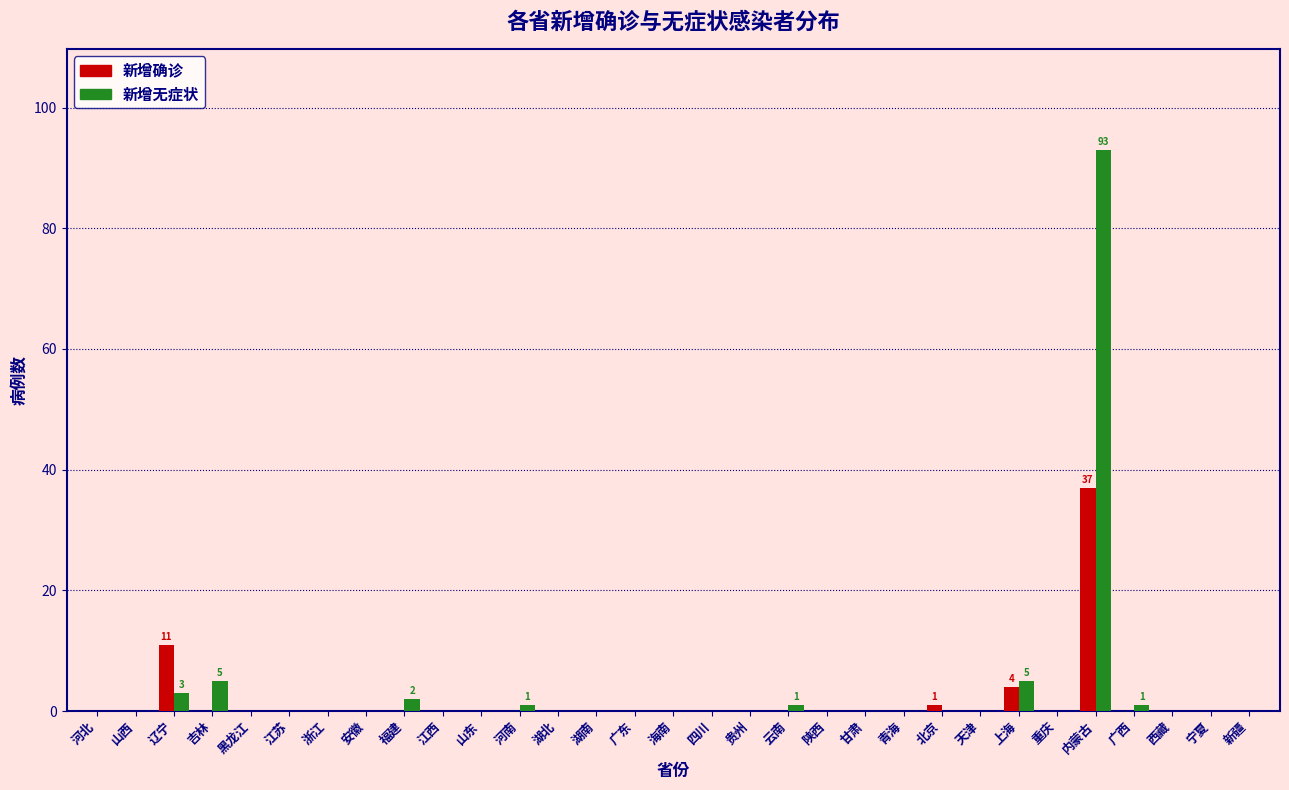

Which label corresponds to the largest value in the chart?

内蒙古